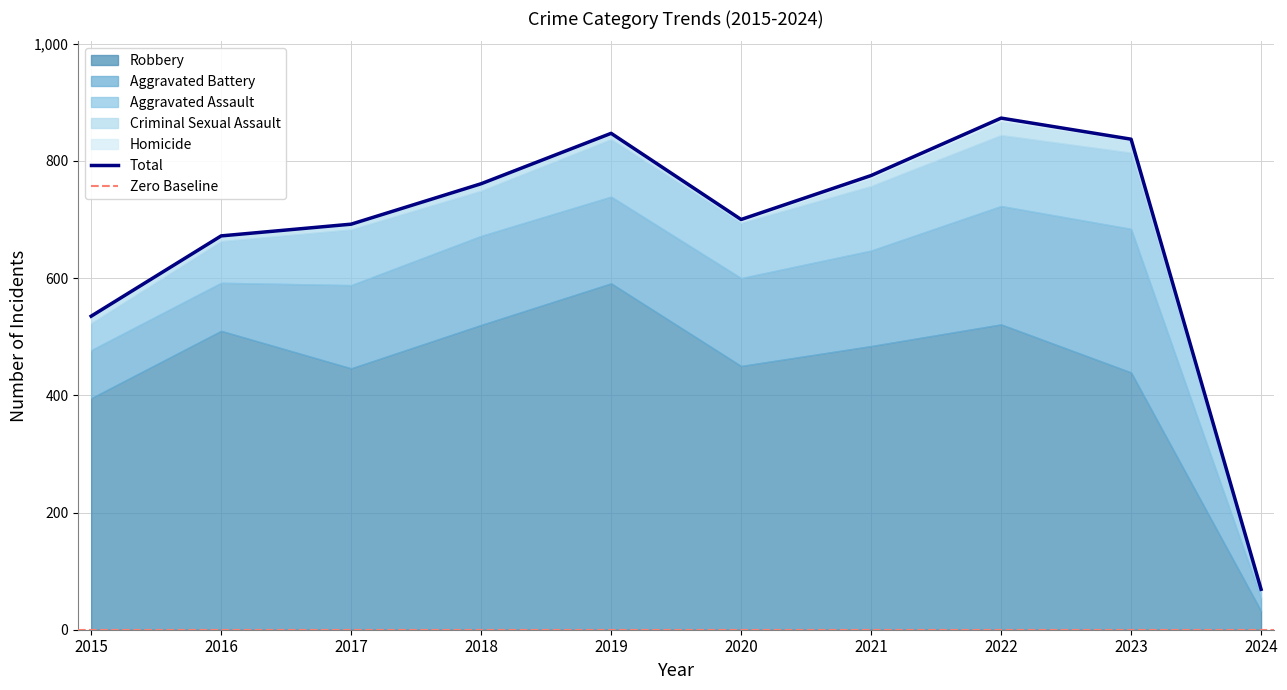

True or false: Aggravated Battery and Criminal Sexual Assault intersect in this chart.

False